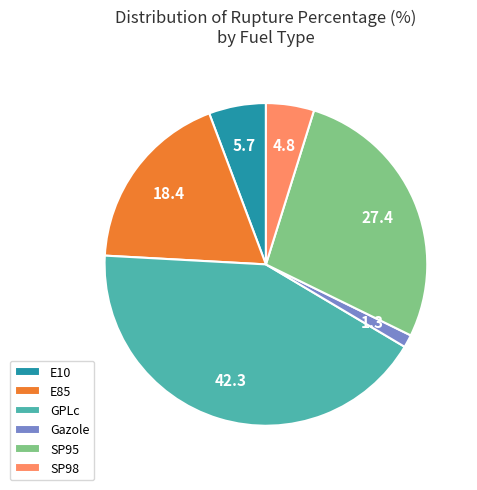

The E10 slice represents 6% of the pie. True or false?

True